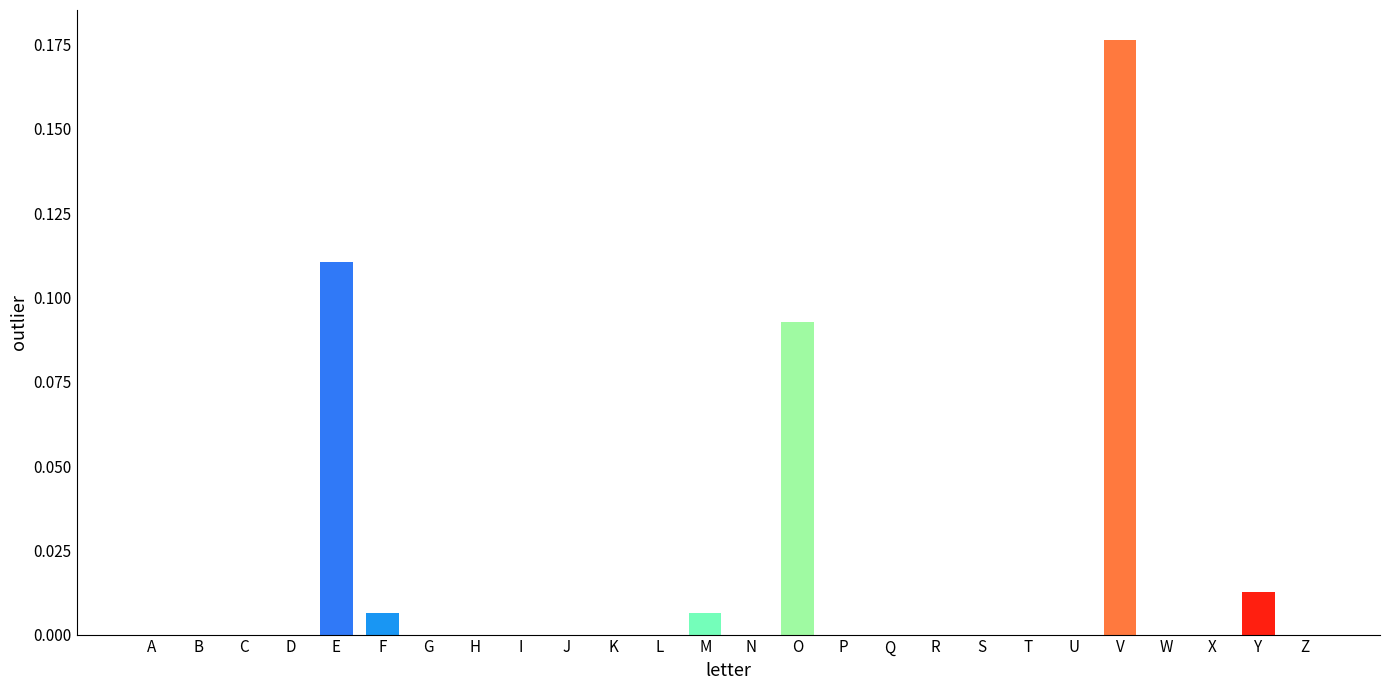

How many data points does each series have?

26